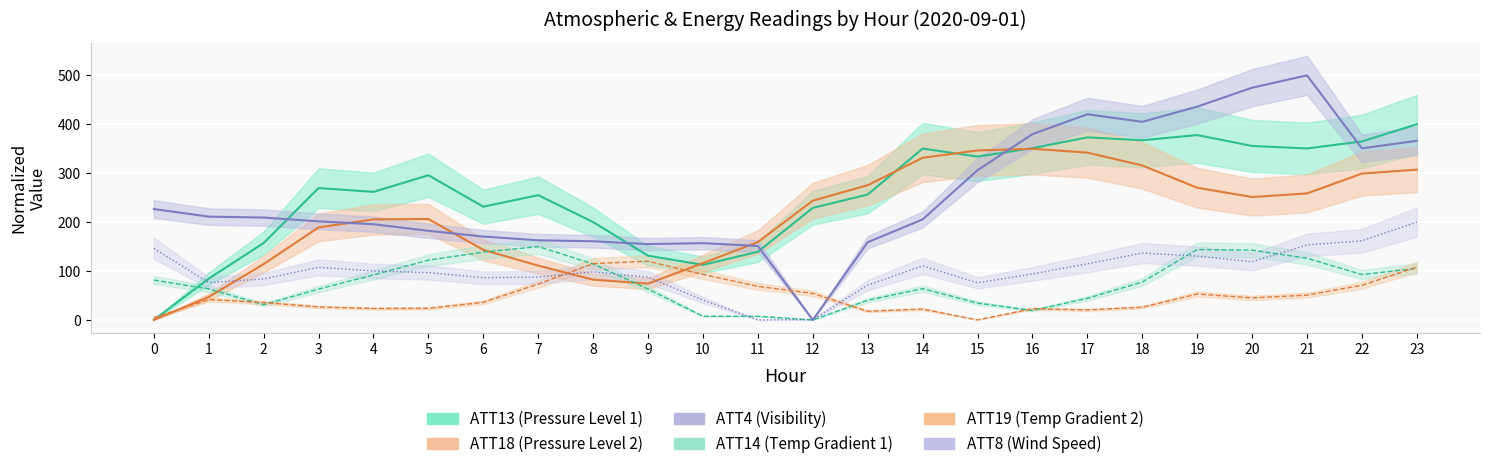

True or false: ATT18 and ATT14 cross at least once.

True